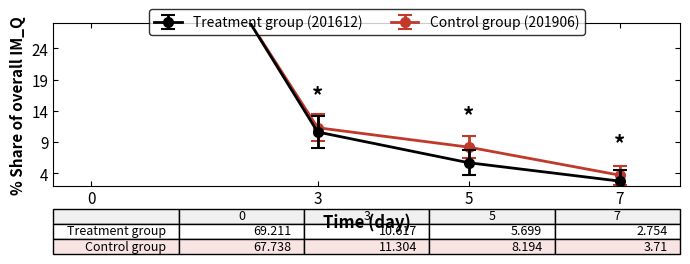

Rank the series by their average value, from highest to lowest.

201906_% Share, 201612_% Share